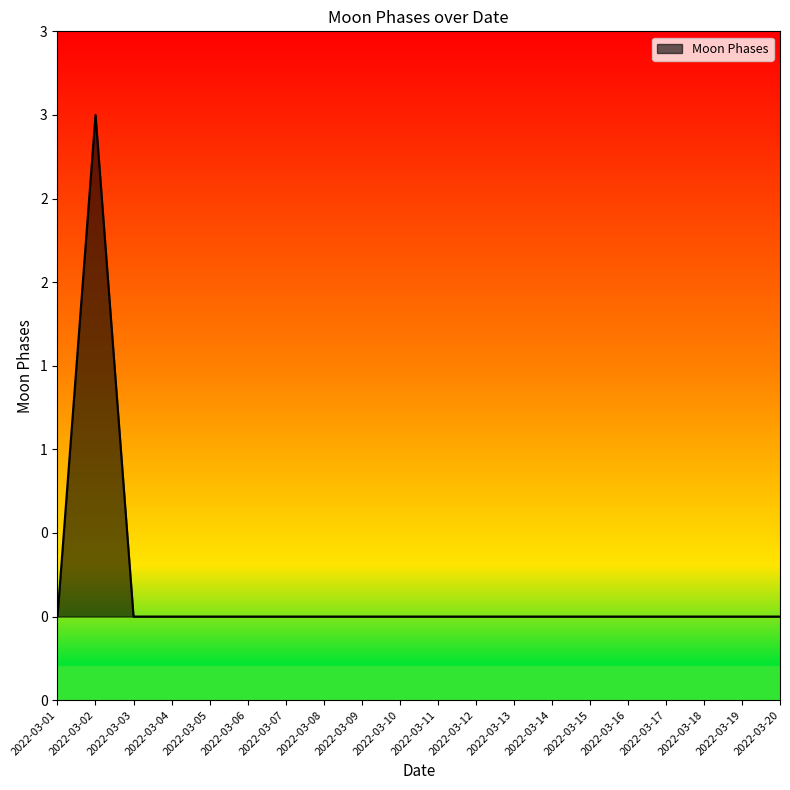

What is the difference between the maximum and minimum values?

3